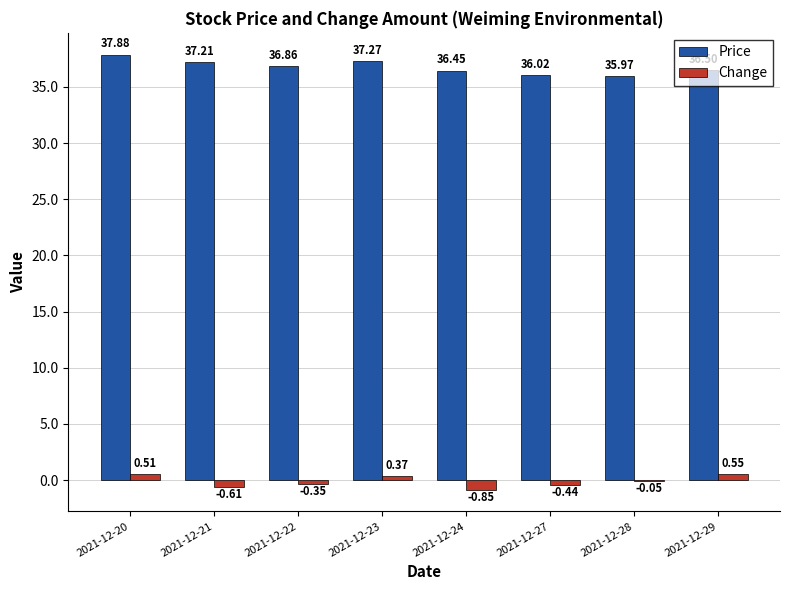

Which category has the highest value in the Change series?

2021-12-29